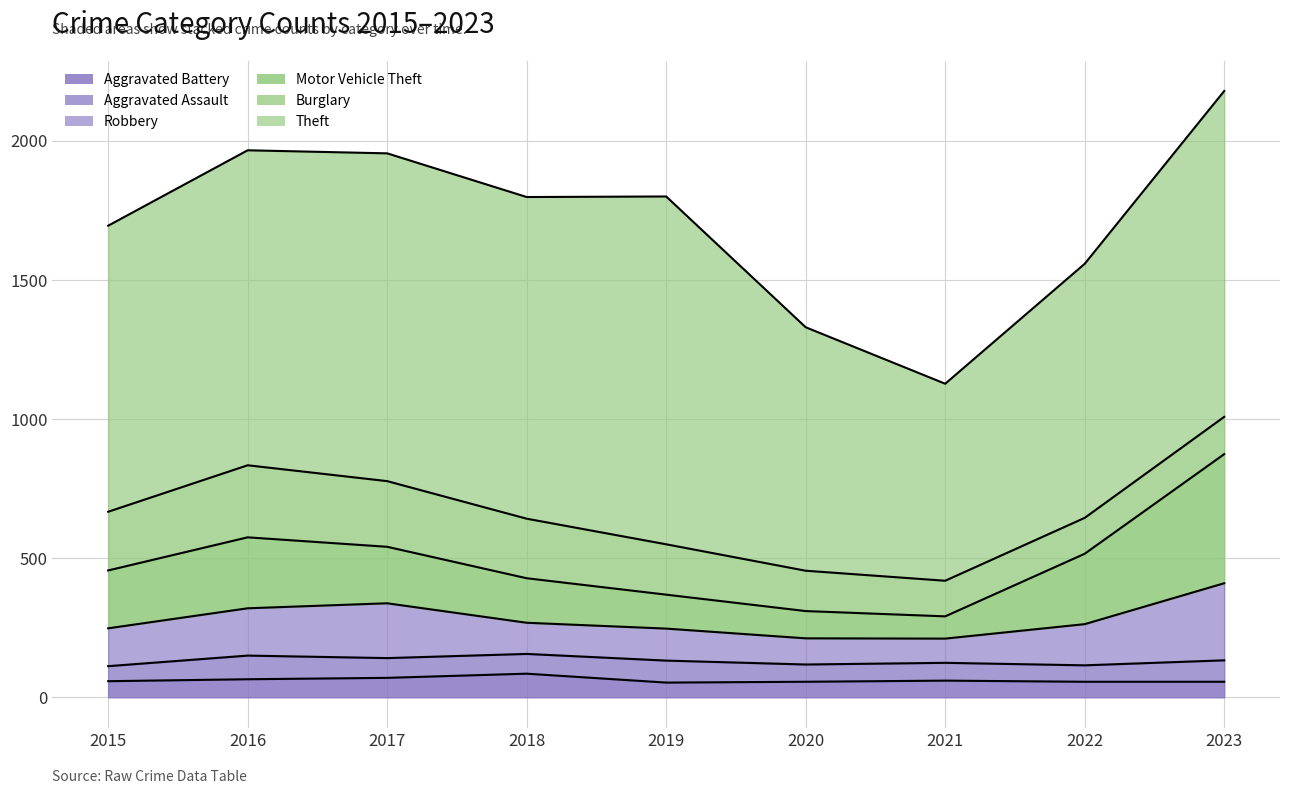

Which series has the widest spread of values?

Theft